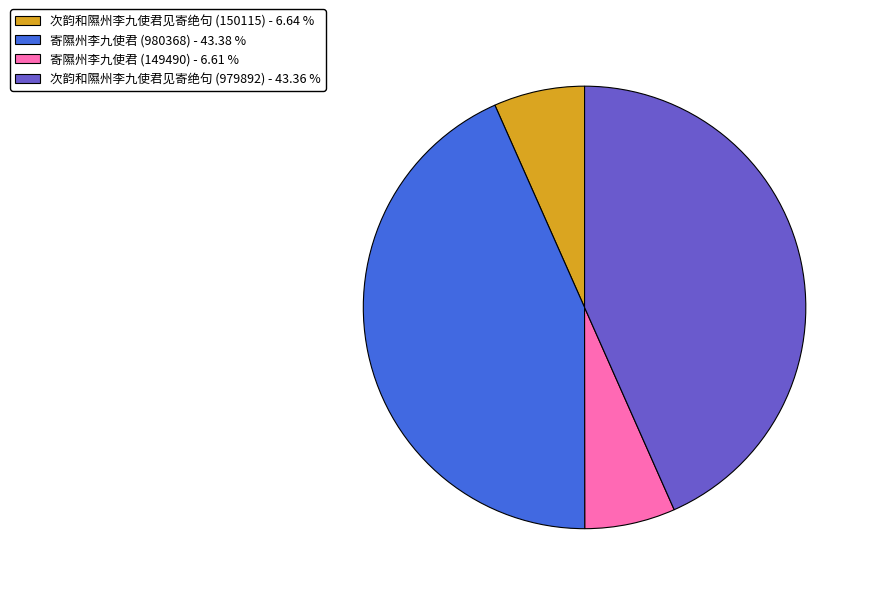

Does 次韵和隰州李九使君见寄绝句 (979892) account for over 50% of the chart?

No